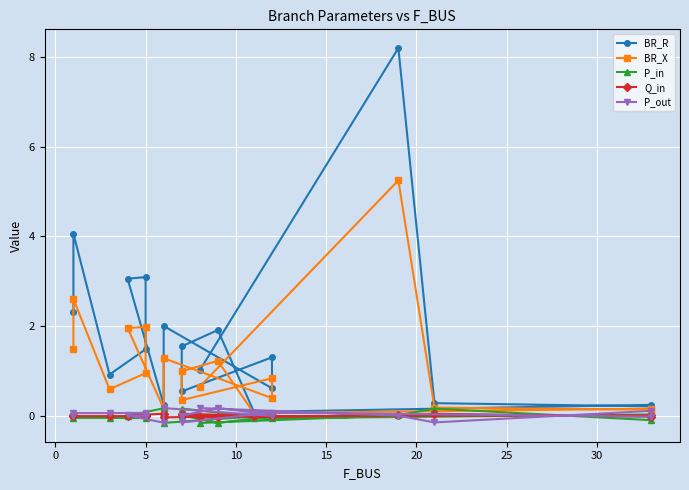

What is the sum of all BR_X values?

21.1